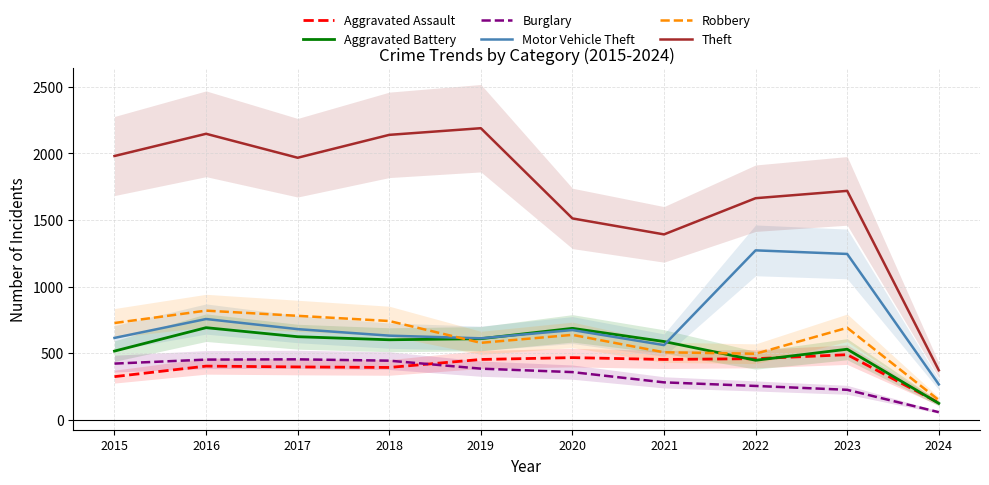

True or false: Motor Vehicle Theft and Aggravated Assault intersect in this chart.

False